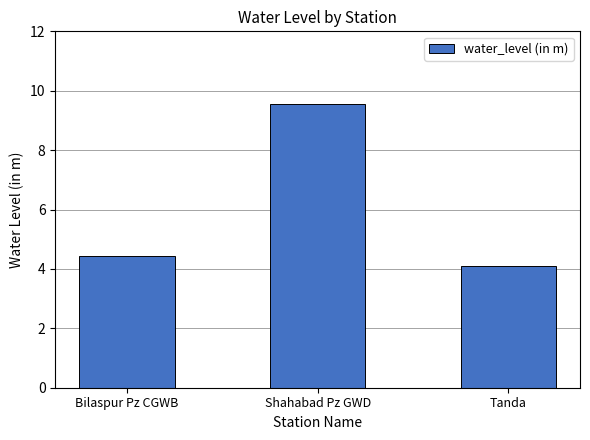

Reading right to left, extract all data points from this chart.

4.1	9.6	4.4